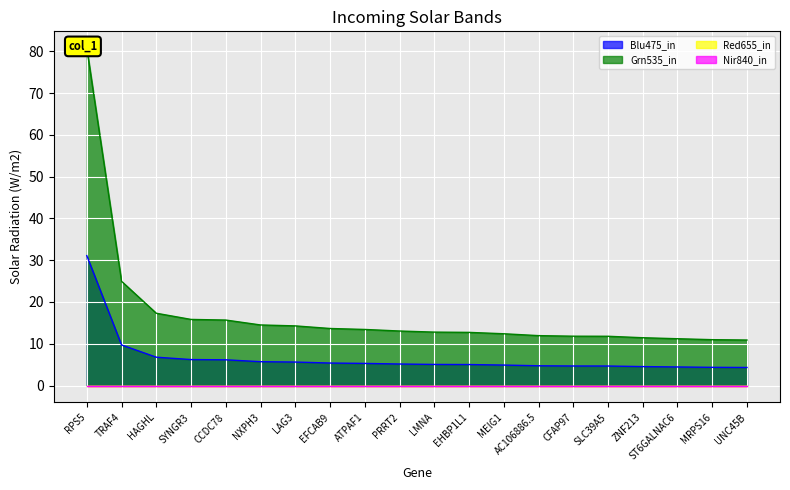

Which series has the largest total across all categories?

col_2